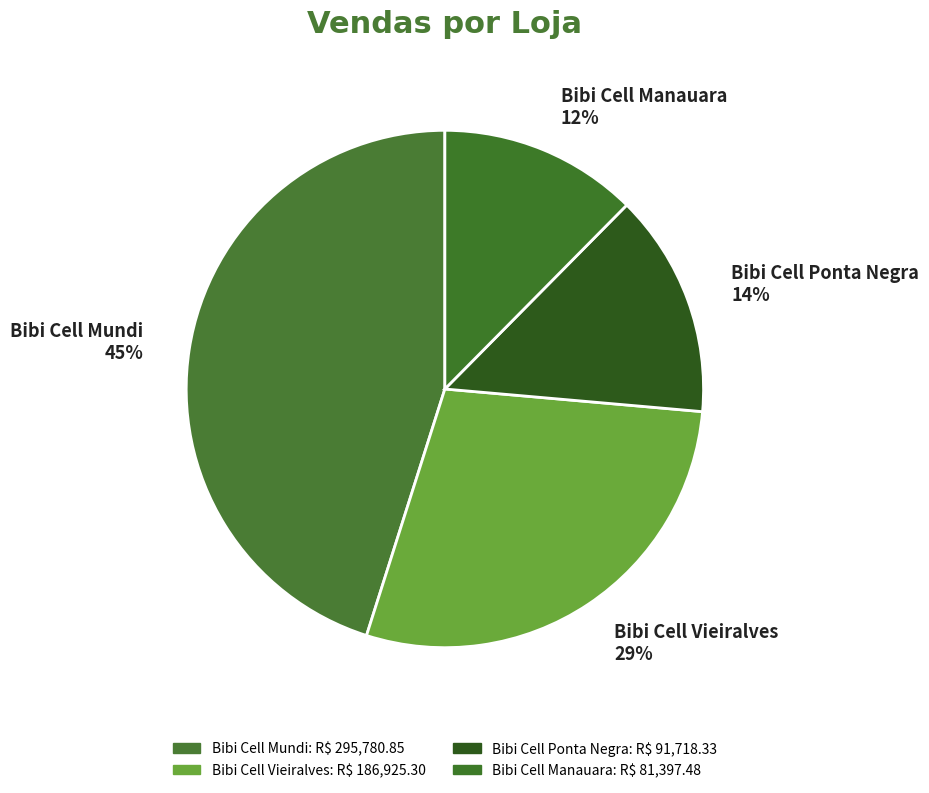

To the nearest percent, what is the average slice percentage?

25%